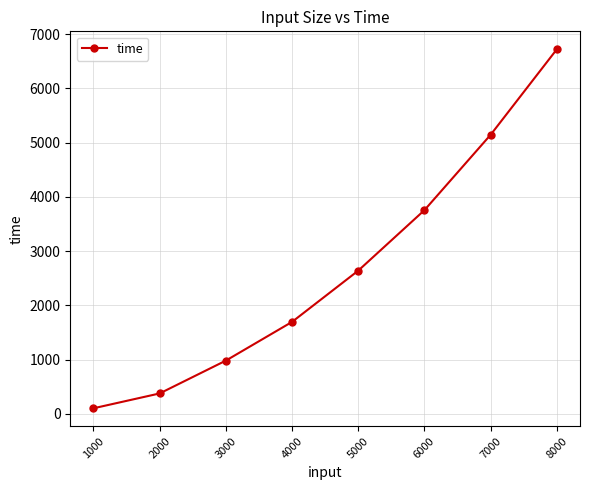

Which has a higher value, 3000 or 2000?

3000